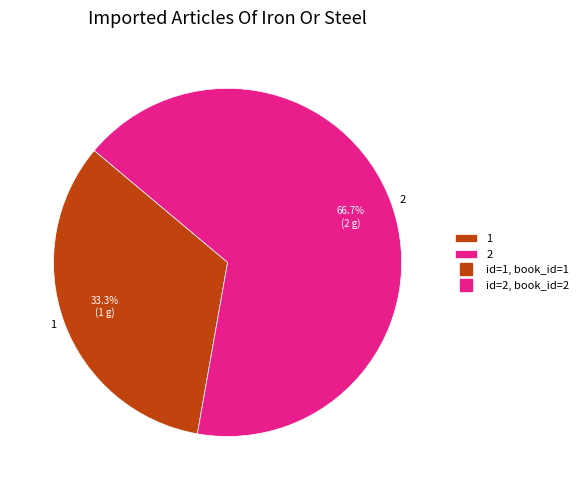

Rank the categories by value from highest to lowest.

2, 1